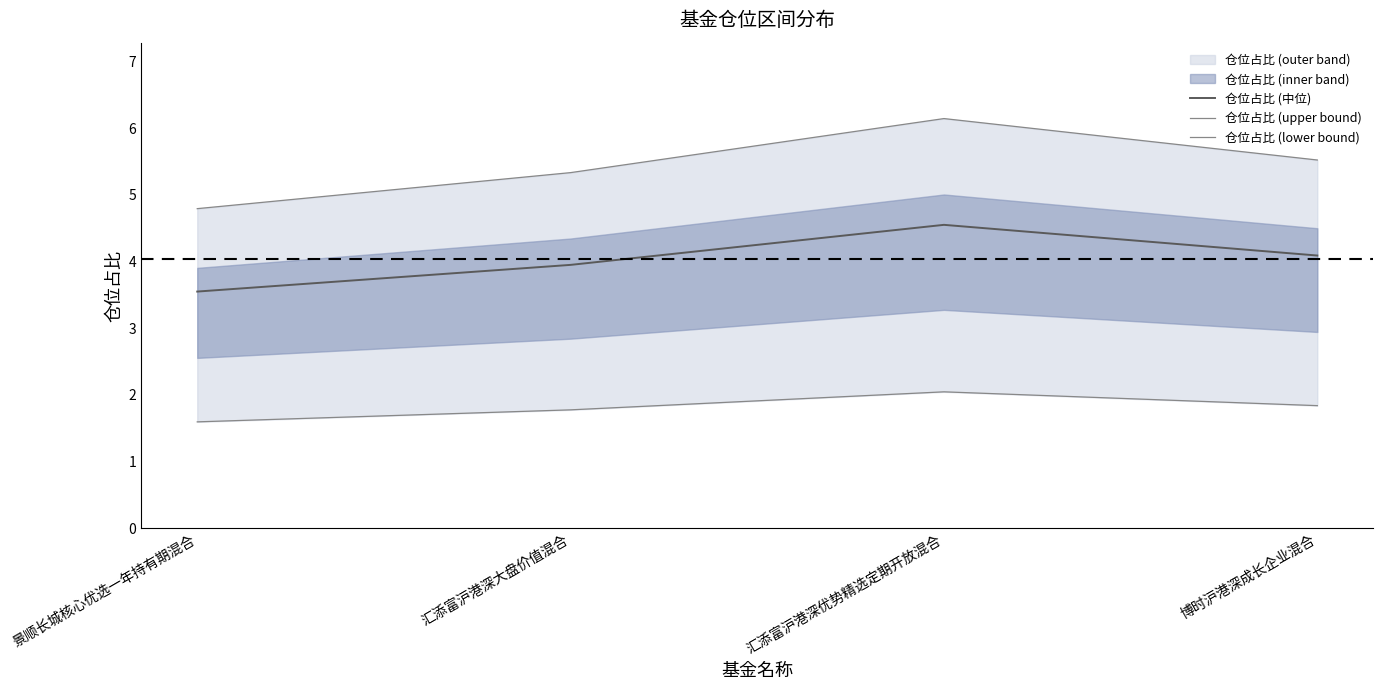

True or false: 仓位占比 (upper bound) has more than 0 interior local peaks.

True